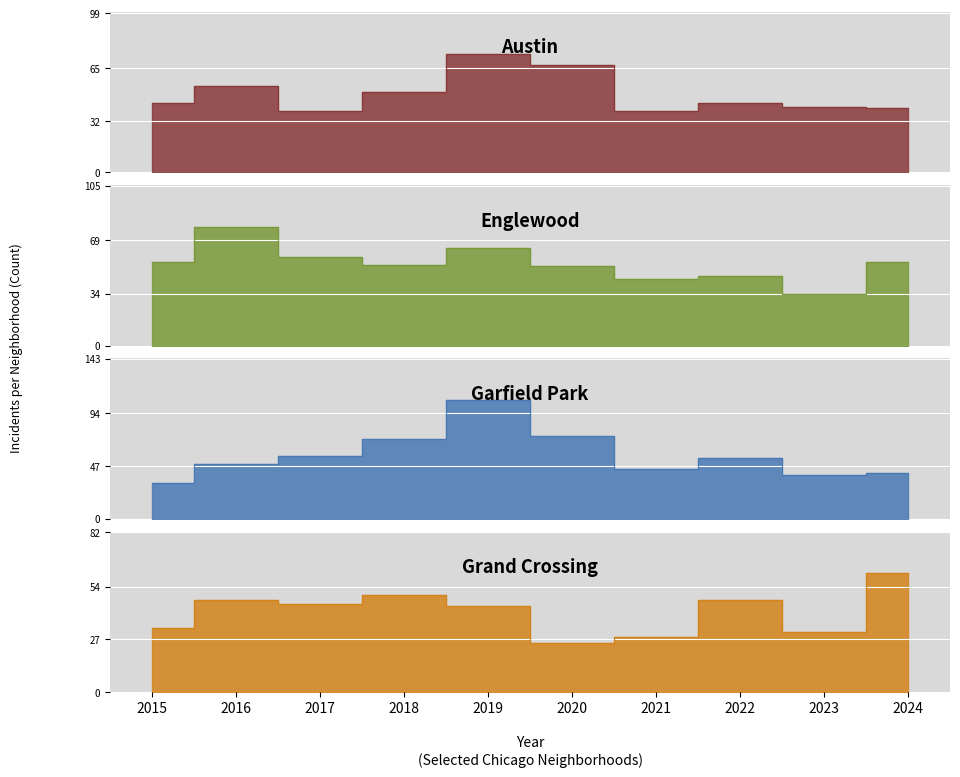

How many values in the Garfield Park series are below 54?

5